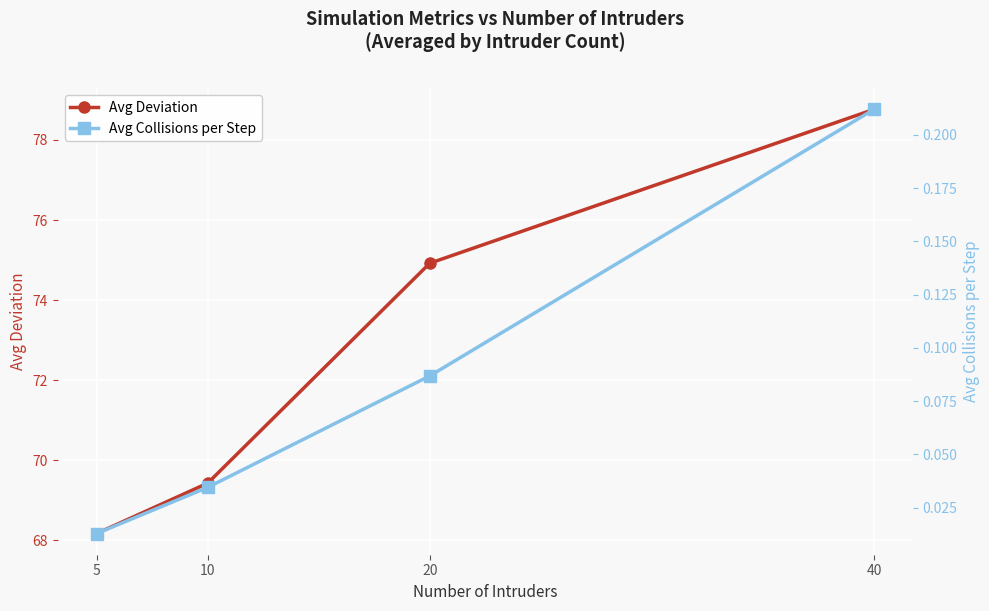

Which category has the highest value in the Avg Collisions per Step series?

40